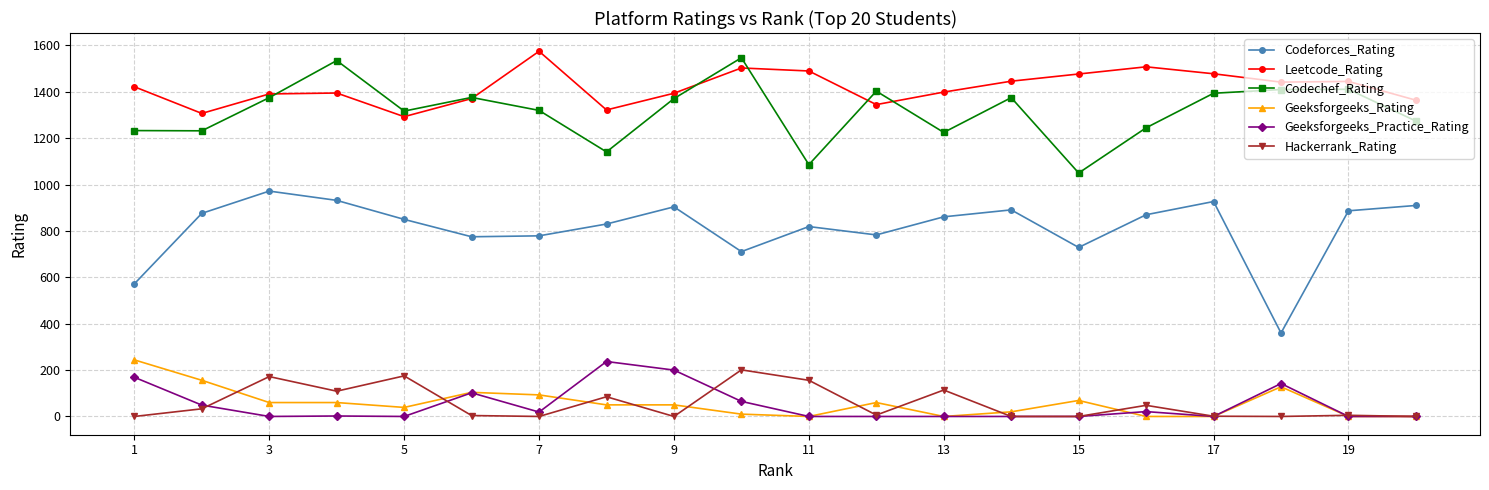

True or false: Codeforces_Rating has more than 1 points higher than both neighbors.

True